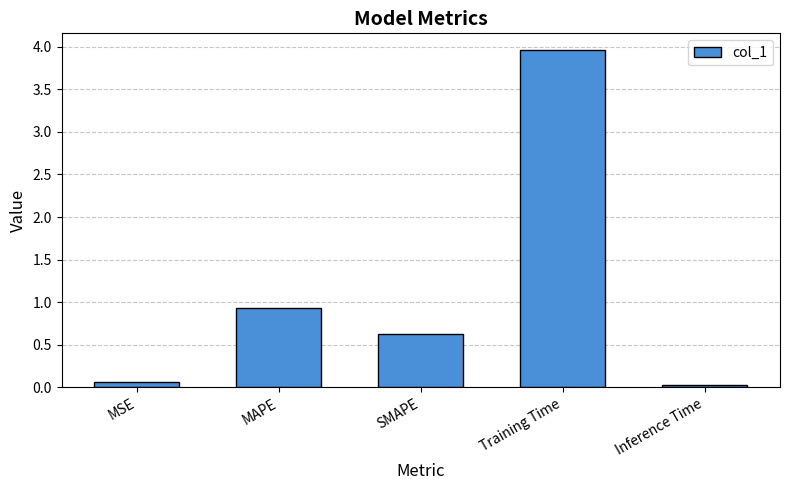

The value at SMAPE is 1.1. True or false?

False